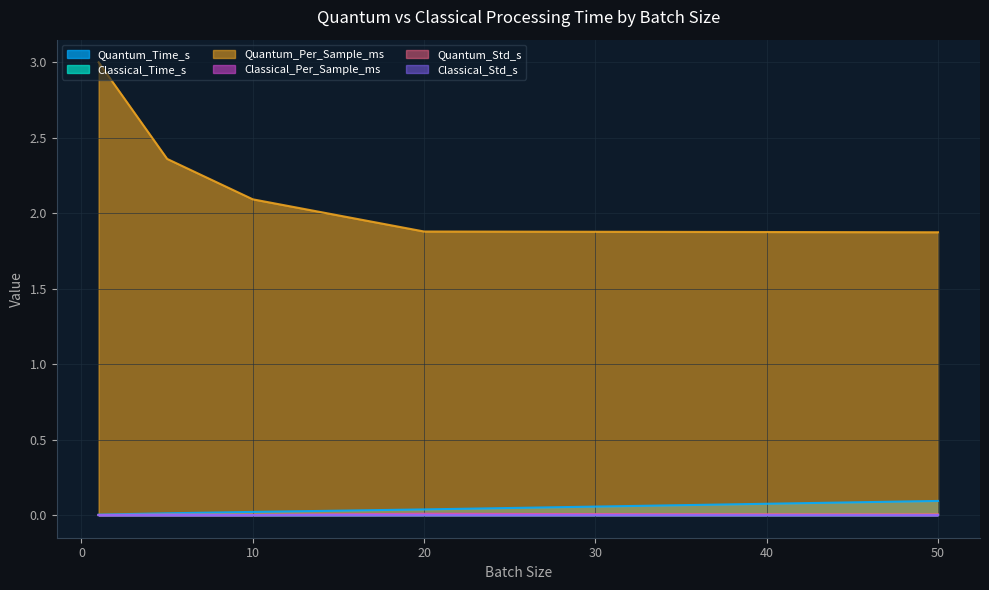

True or false: Classical_Per_Sample_ms has more than 0 interior local peaks.

True